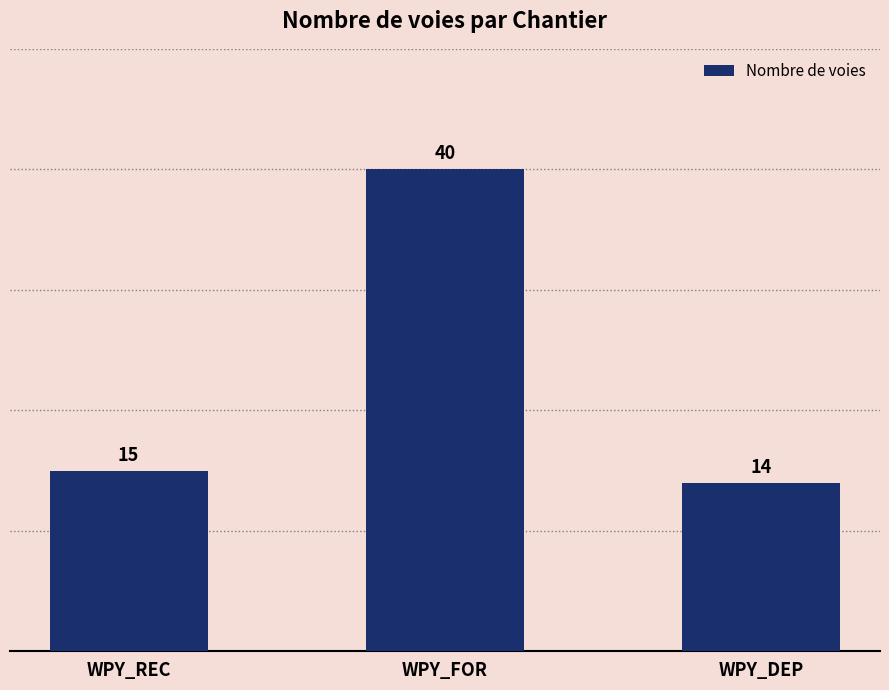

Reading left to right, list all the values displayed in this chart.

15	40	14